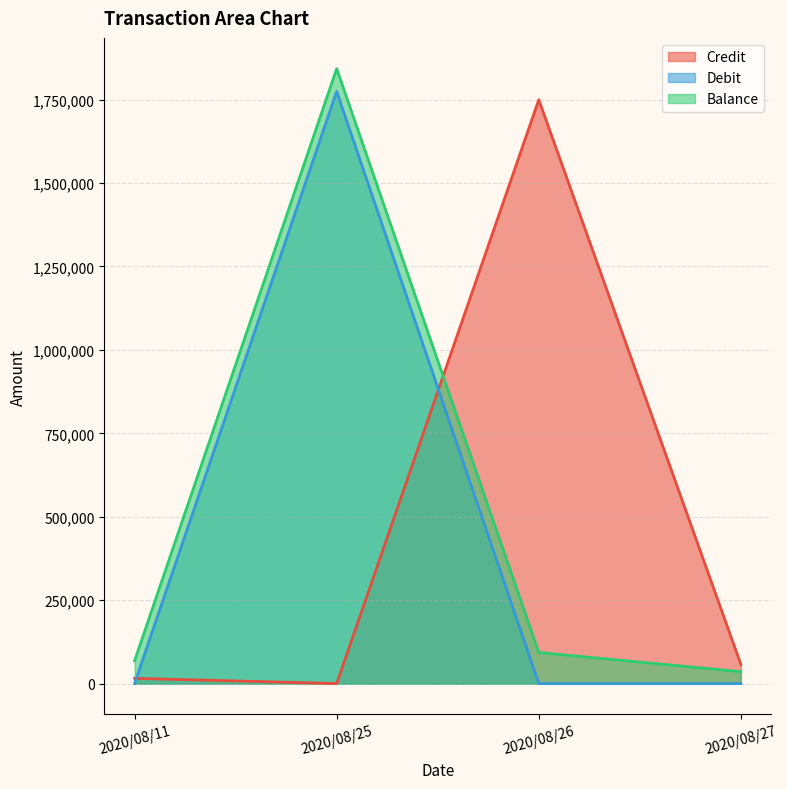

What is the maximum value shown in the chart?

1842996.0